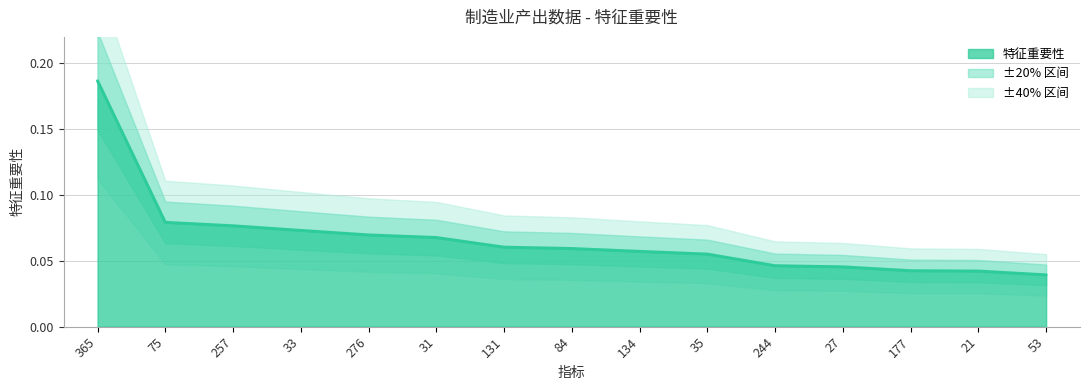

Reading left to right, what are all the values shown in this chart?

0.2	0.1	0.1	0.1	0.1	0.1	0.1	0.1	0.1	0.1	0.0	0.0	0.0	0.0	0.0